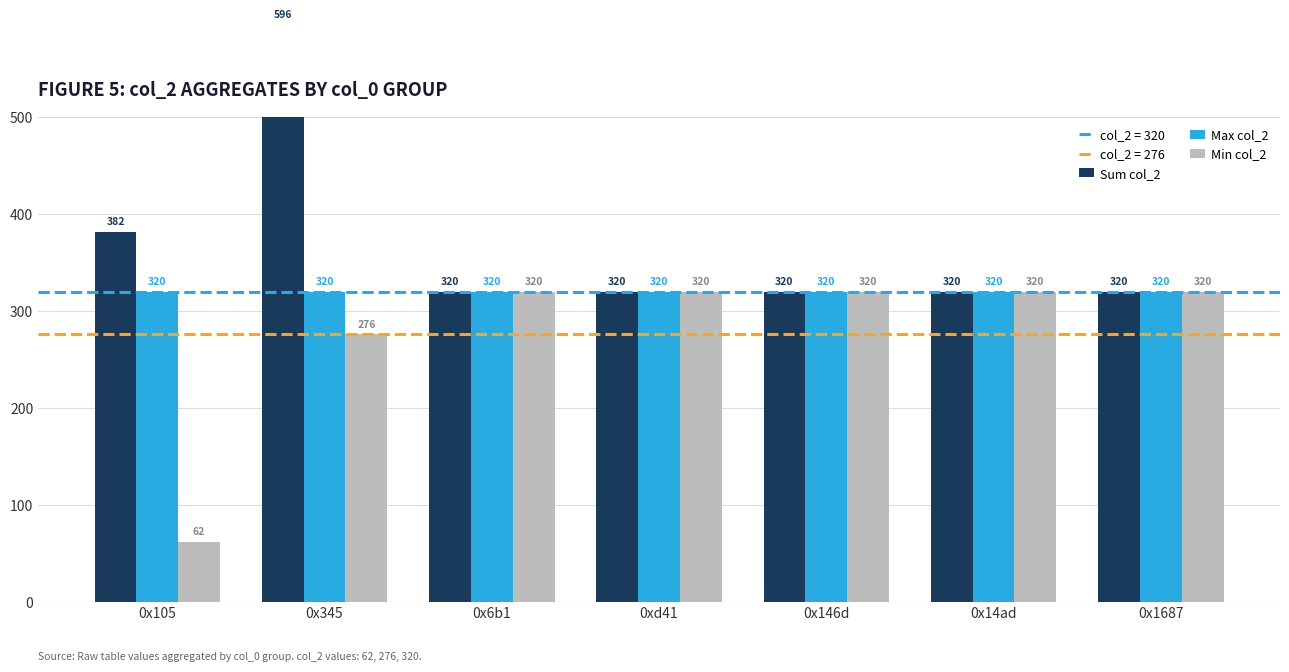

Which series has the widest spread of values?

Sum col_2